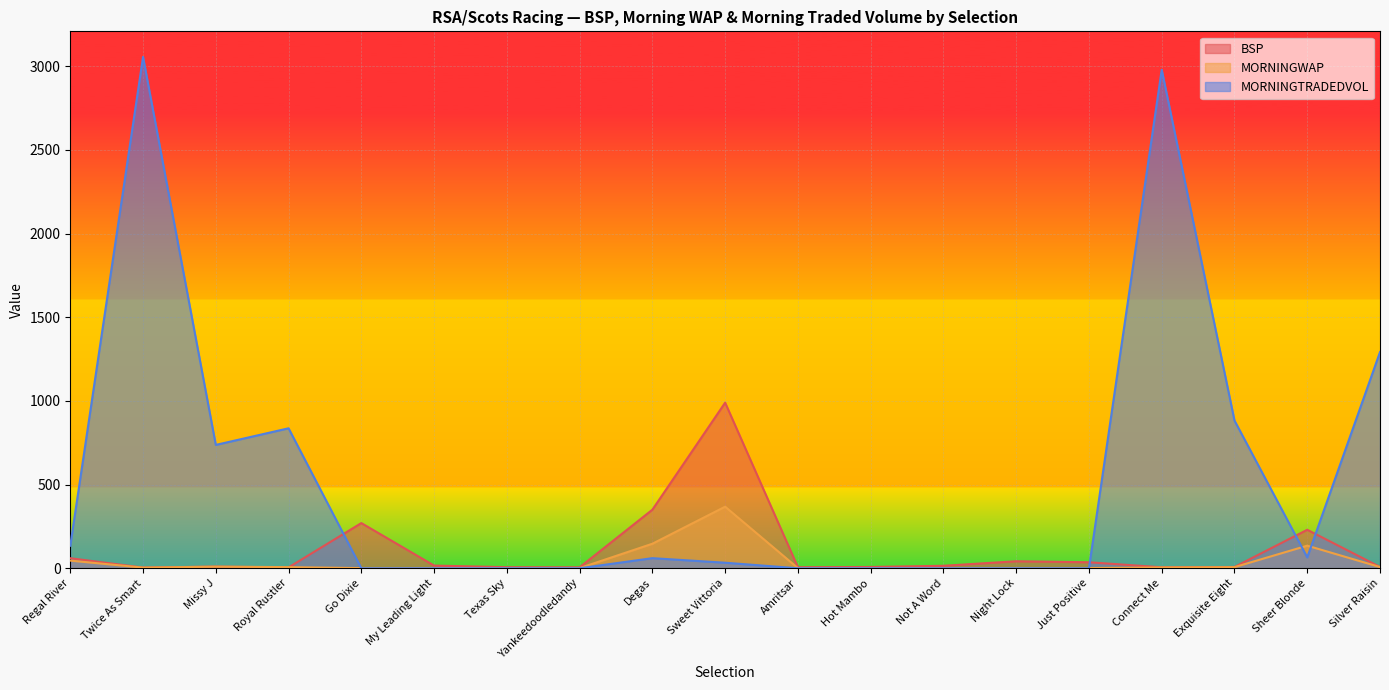

Which series has the largest total across all categories?

MORNINGTRADEDVOL